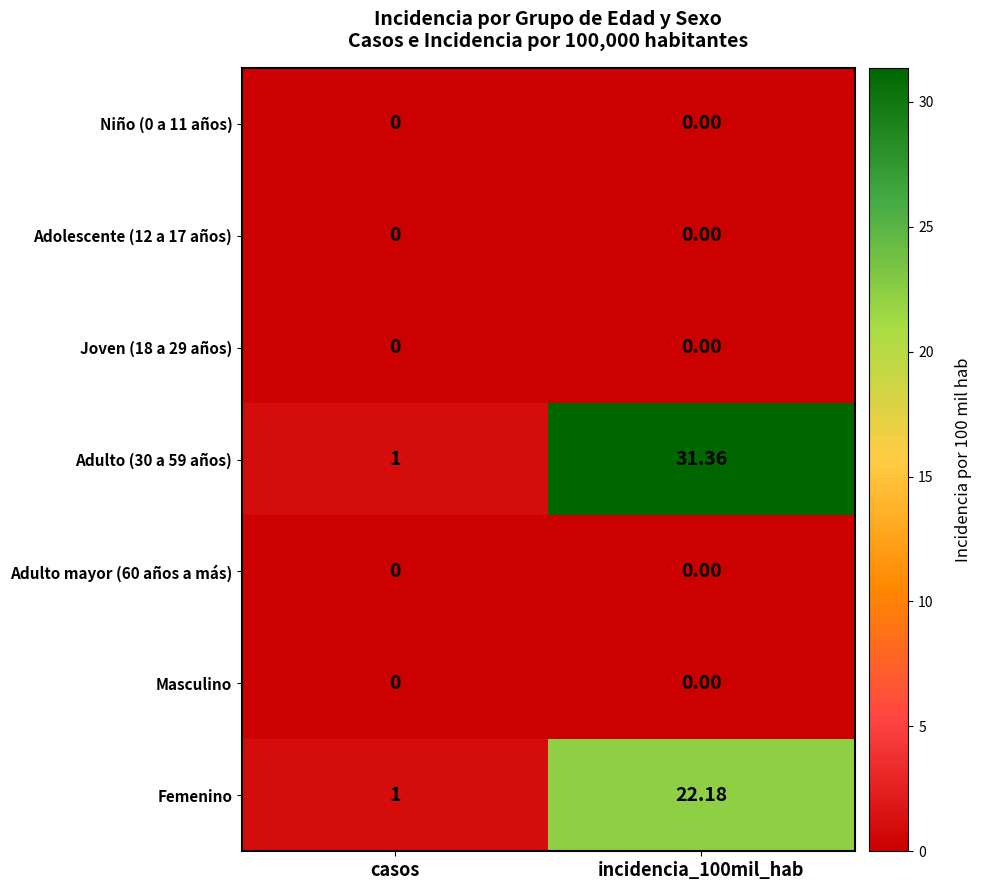

Which series has the largest total across all categories?

Adulto (30 a 59 años)